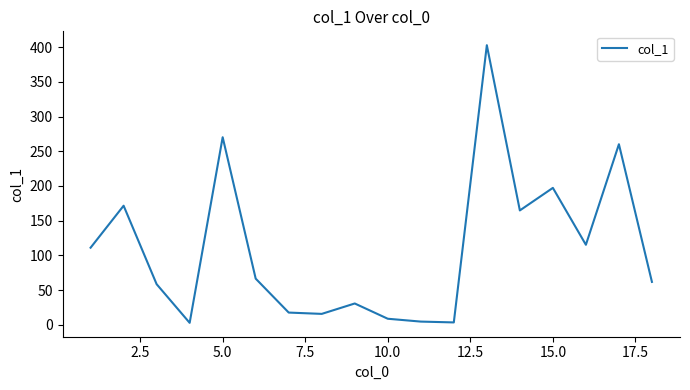

Is this an area chart (filled region under the line)?

No